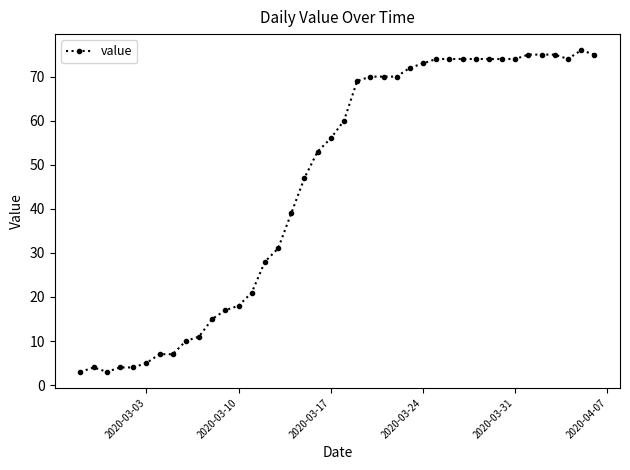

How many data points are less than 60?

20